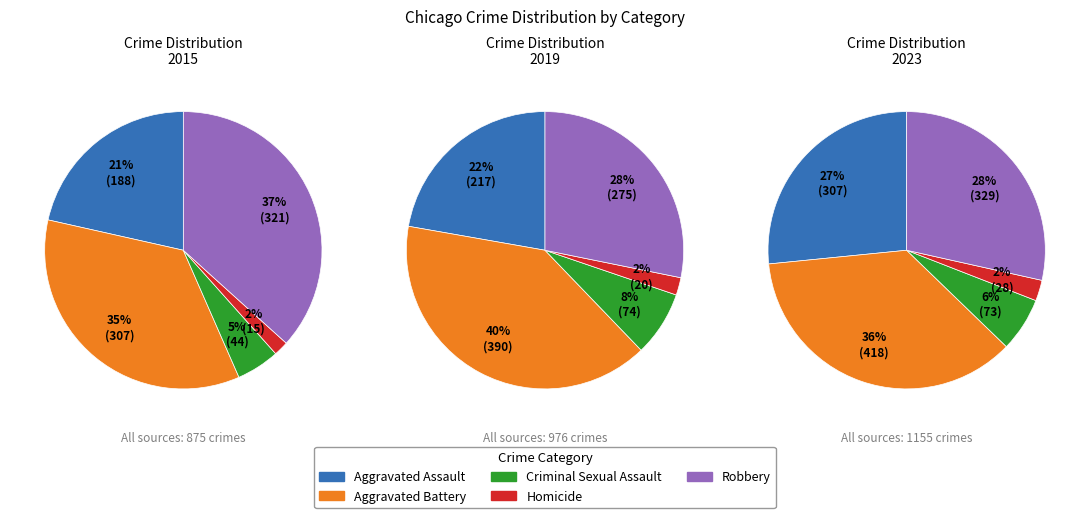

The Aggravated Battery slice represents 28% of the pie. True or false?

False